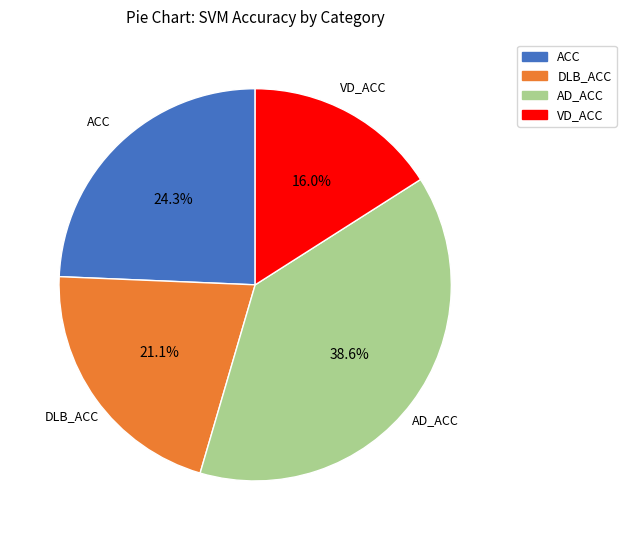

Rank the categories by value from lowest to highest.

VD_ACC, DLB_ACC, ACC, AD_ACC